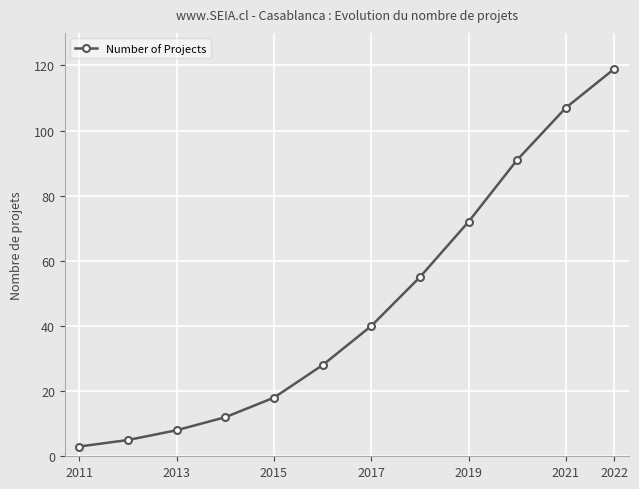

True or false: there are more than 2 points higher than both neighbors.

False